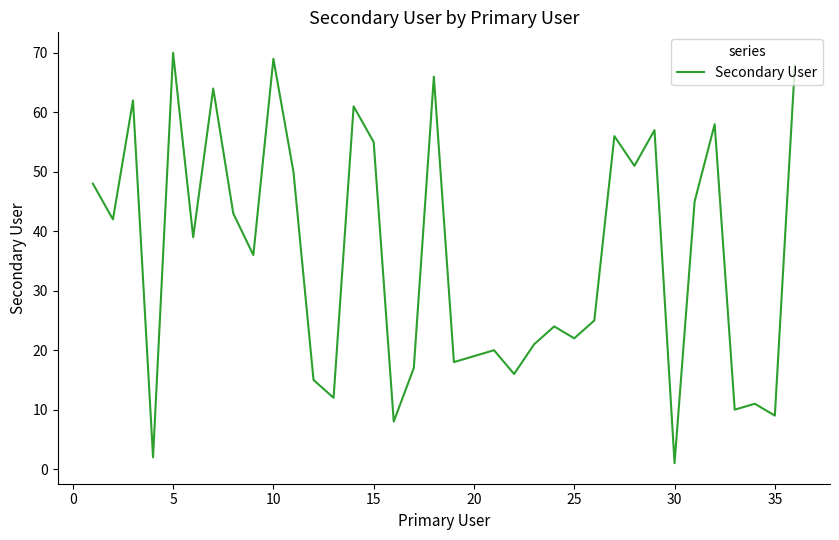

The value at 35 is 9. True or false?

True